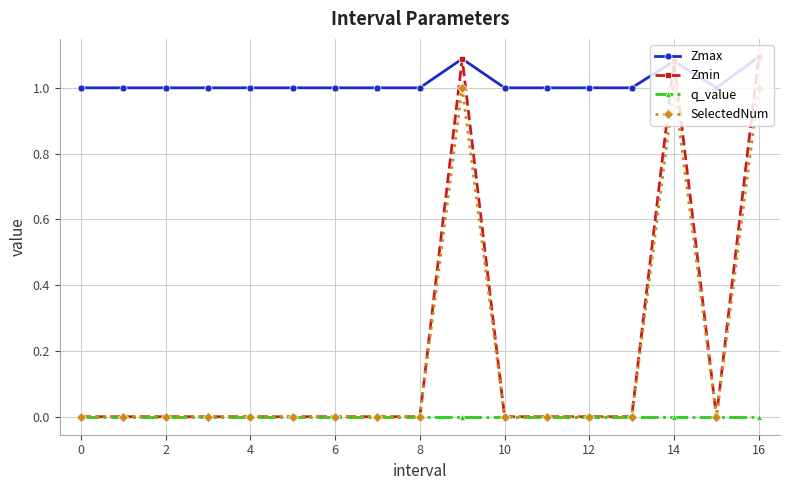

True or false: SelectedNum and Zmax intersect in this chart.

False